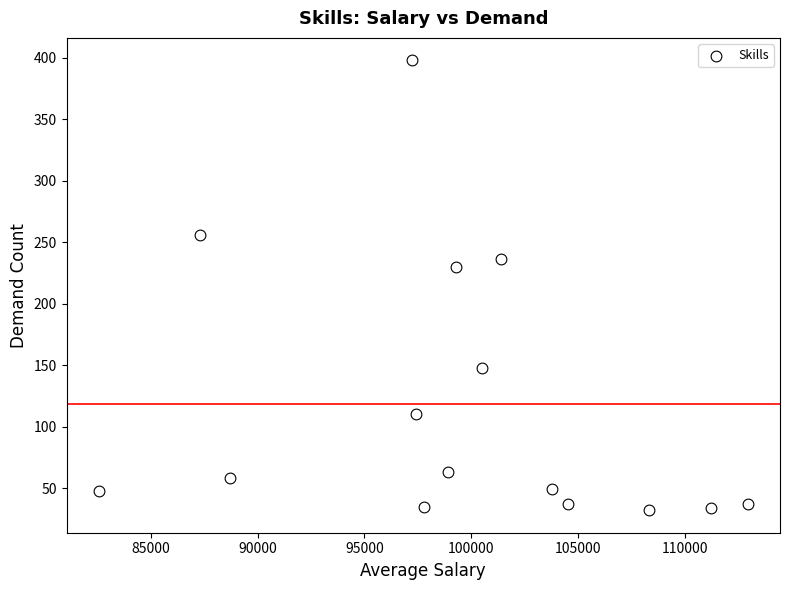

What is the range of Y values (max minus min)?

366